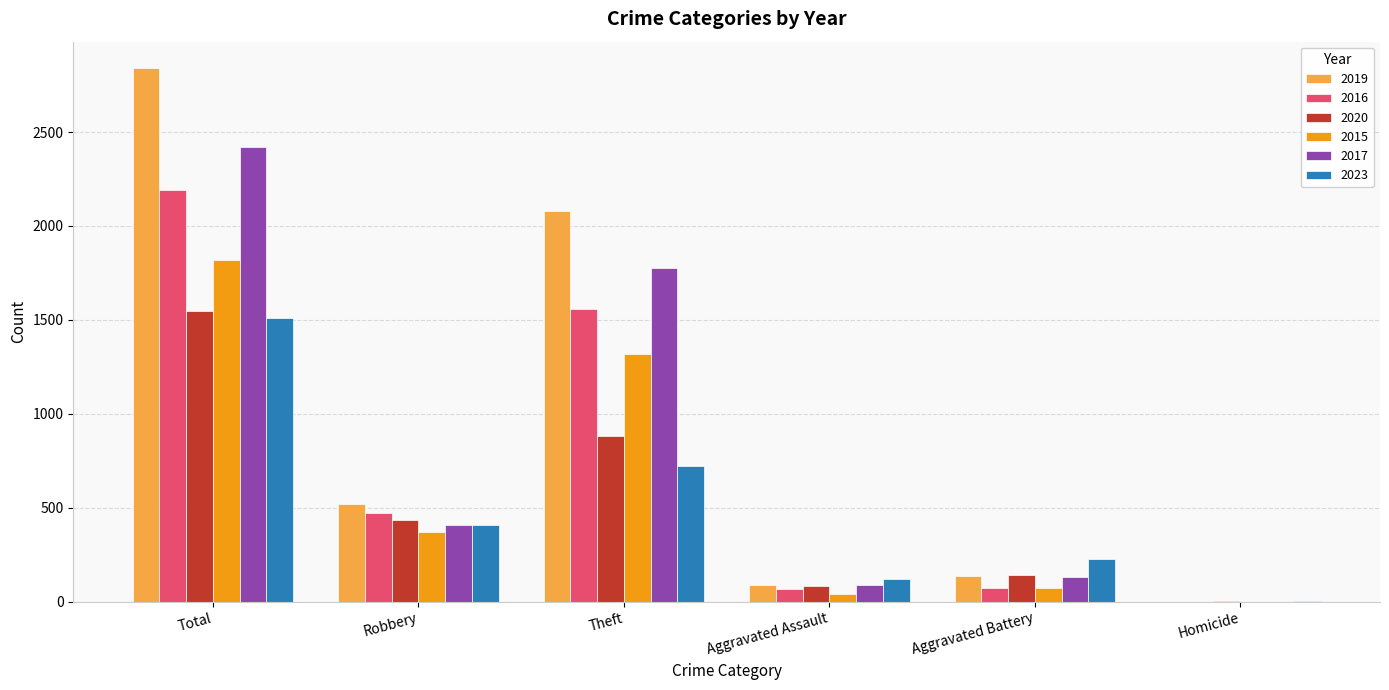

The value of 2017 at Homicide is 1. True or false?

True